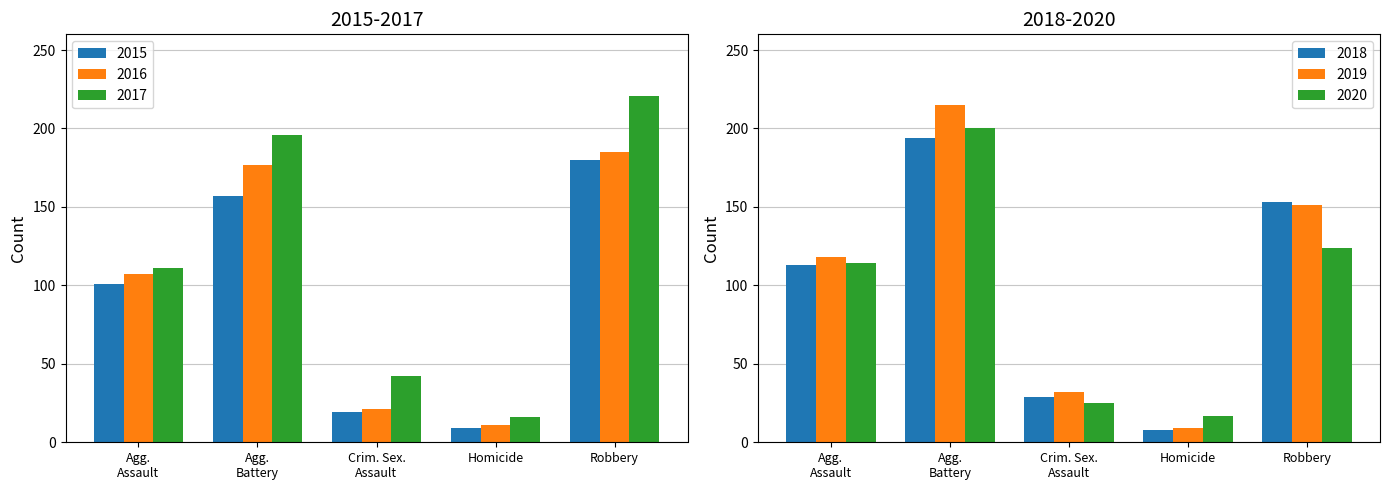

What is the value of the 2015 bar at the 4th from the left?

9